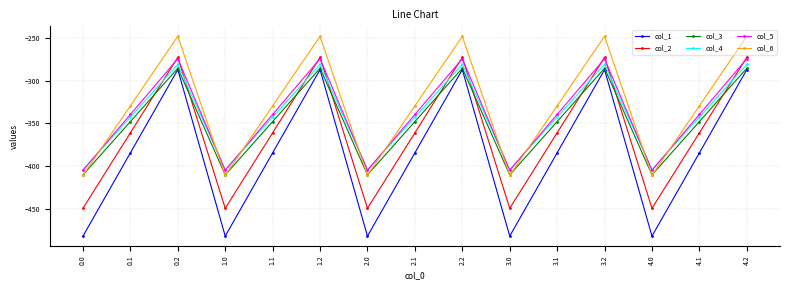

Is the value of col_1 at 4.0 greater than the value of col_6 at 4.1?

No